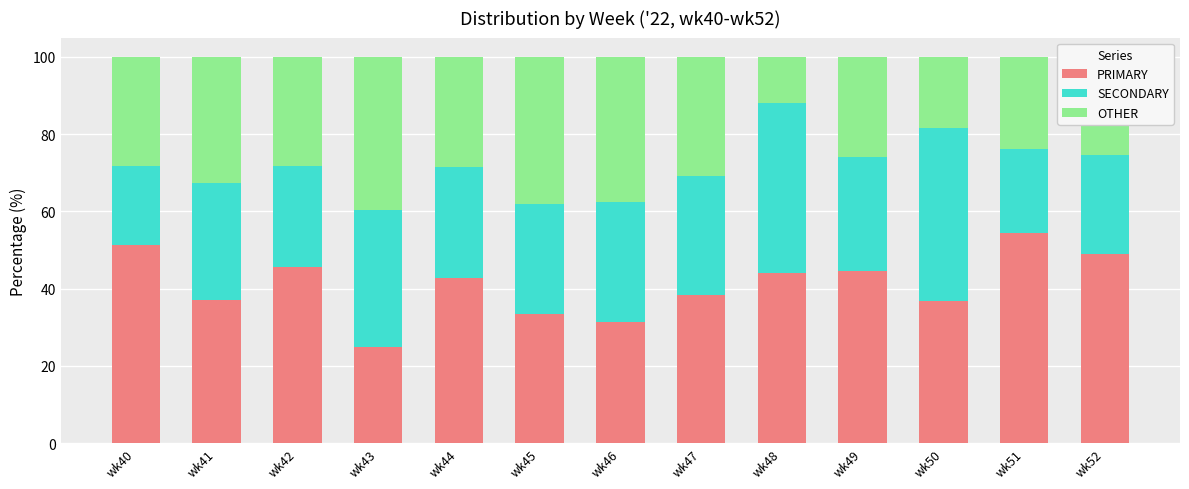

What is the total value across all series at wk42?

100.0